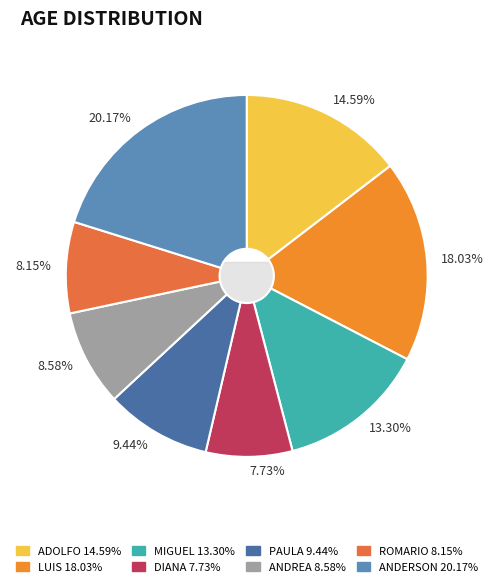

To the nearest percent, what is the combined percentage of PAULA and LUIS?

27%